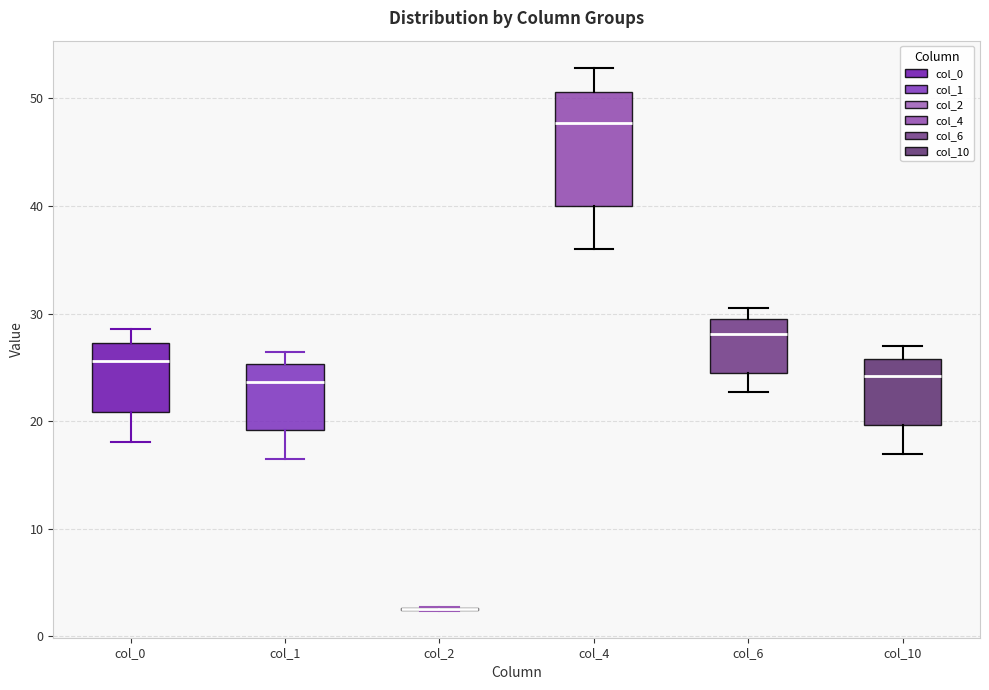

Comparing the boxes themselves (not the whiskers), which one is the tallest?

col_4